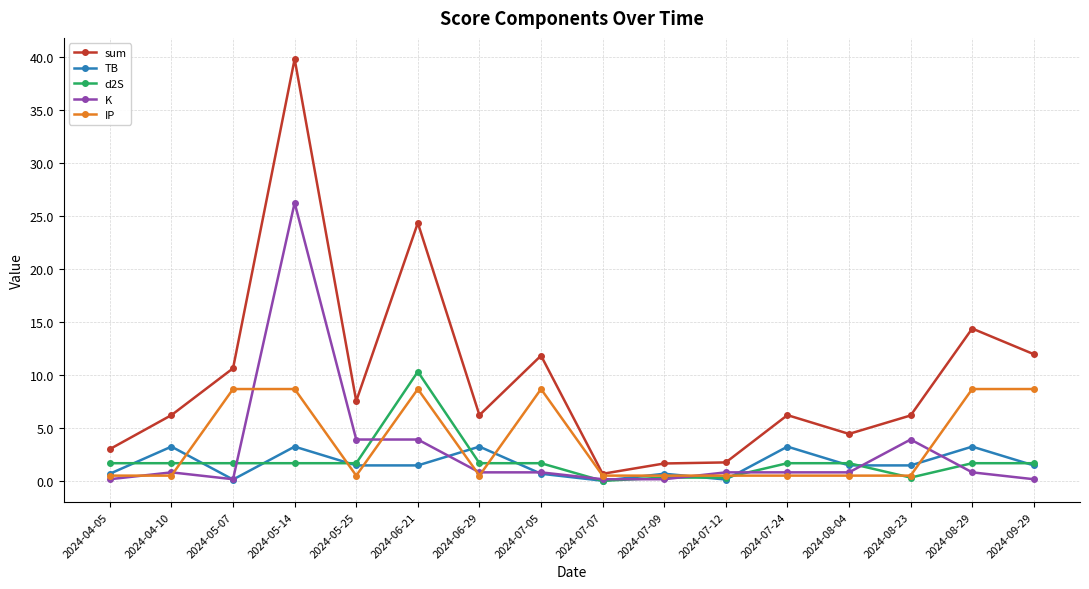

What is the sum of all d2S values?

29.6